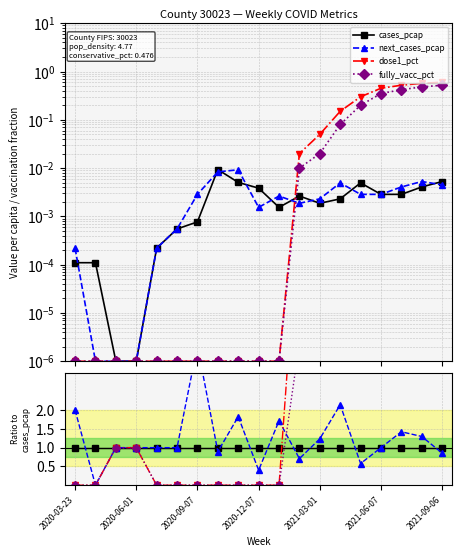

Where is the first local minimum for next_cases_pcap?

2020-06-01